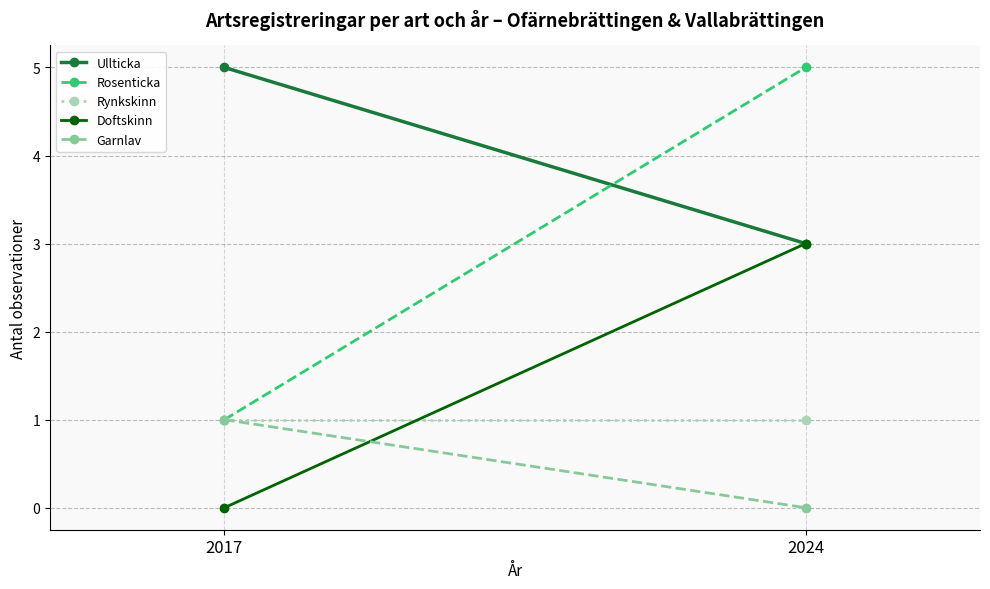

What is the sum of the Ullticka values at 2024 and 2017?

8